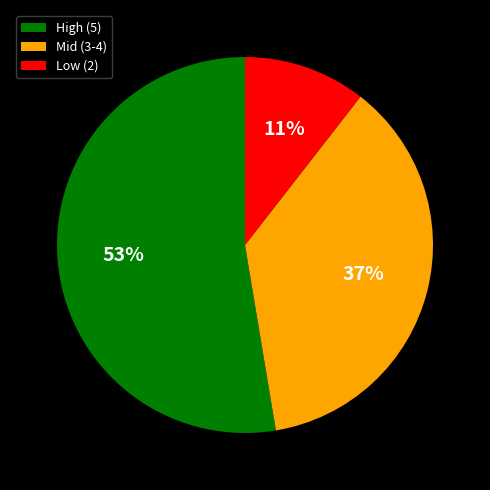

Which slice is the largest?

High (5)